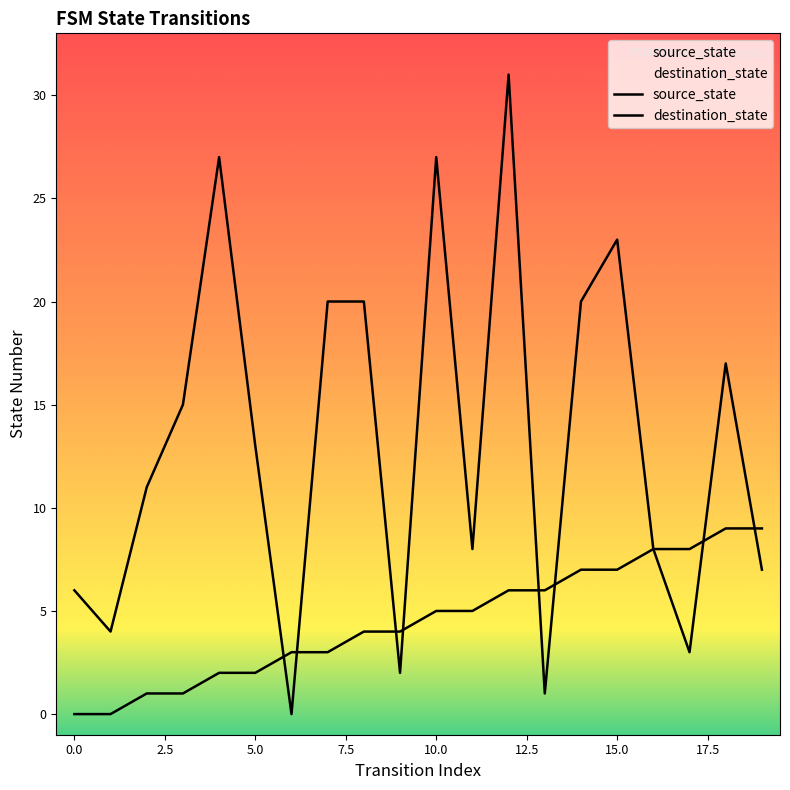

What is the difference between the second highest and second lowest values in the destination_state series?

26